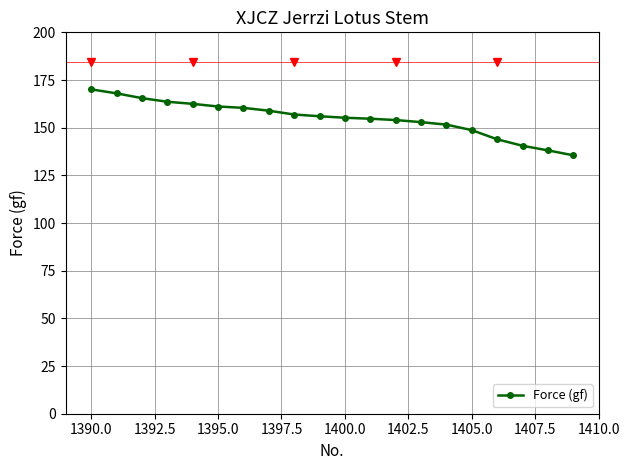

How many lines are shown in the chart?

1